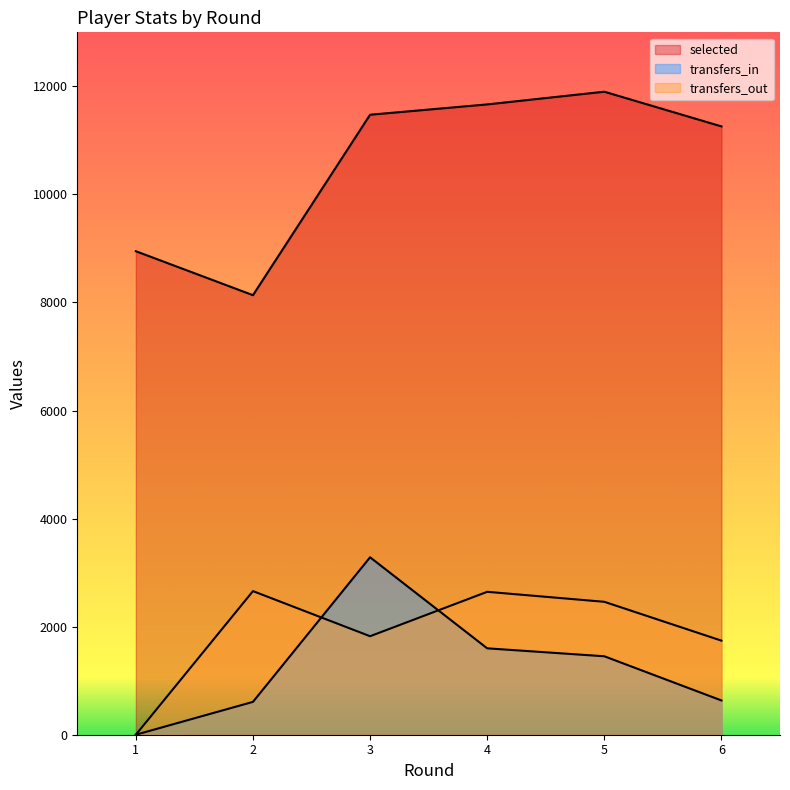

What is the total value across all series at 1?

8949